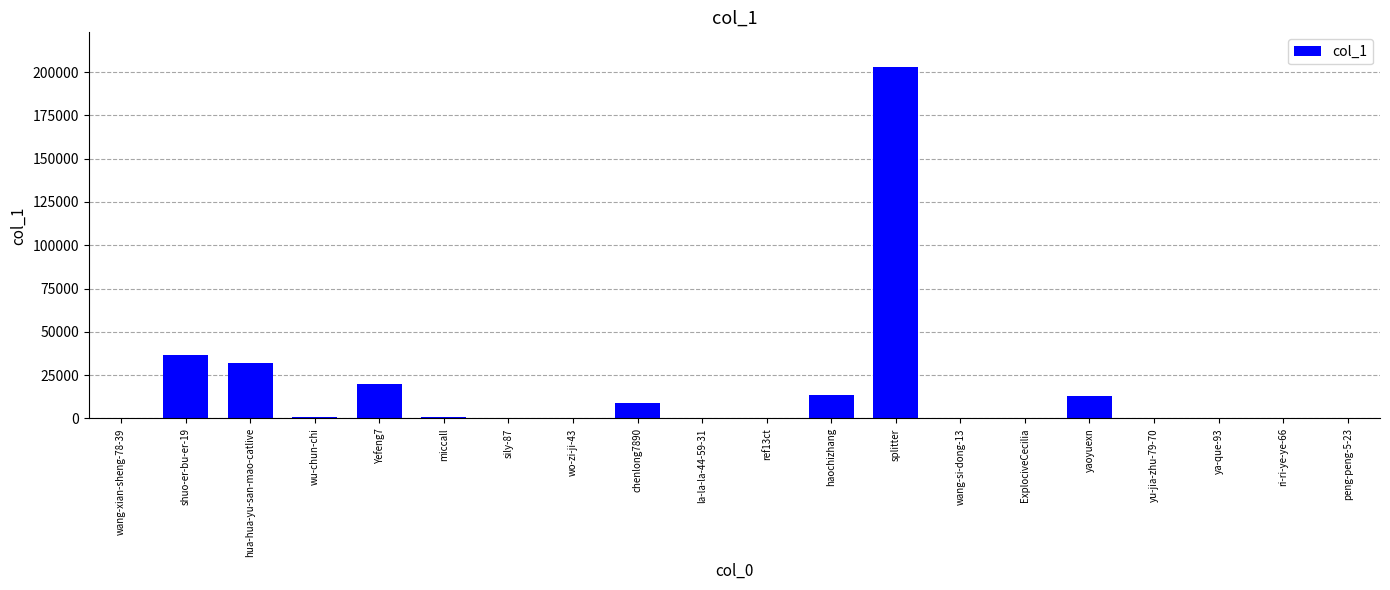

Approximately how many times larger is the value at ExplociveCecilia compared to wu-chun-chi?

0.6